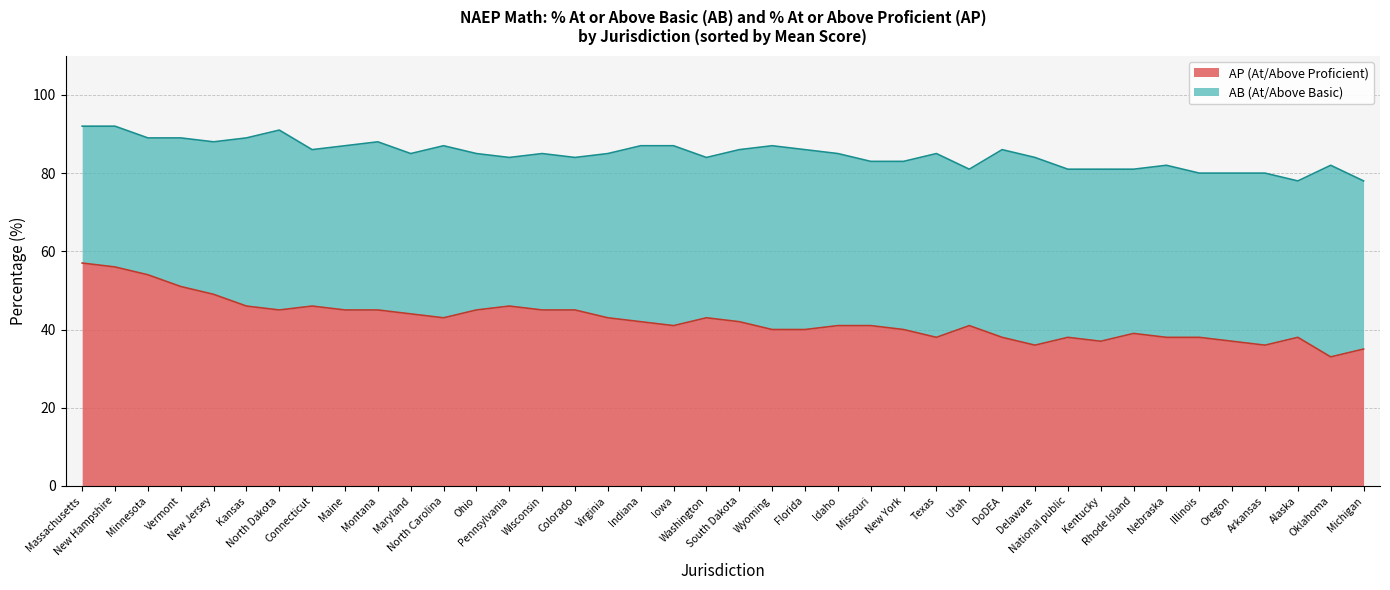

What is the maximum value shown in the chart?

92